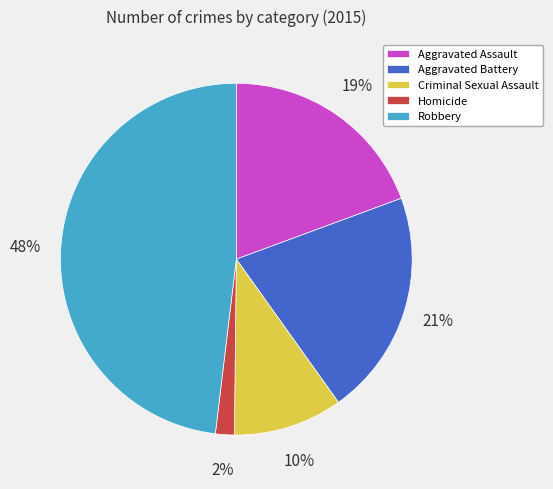

Rank the categories by value from lowest to highest.

Homicide, Criminal Sexual Assault, Aggravated Assault, Aggravated Battery, Robbery